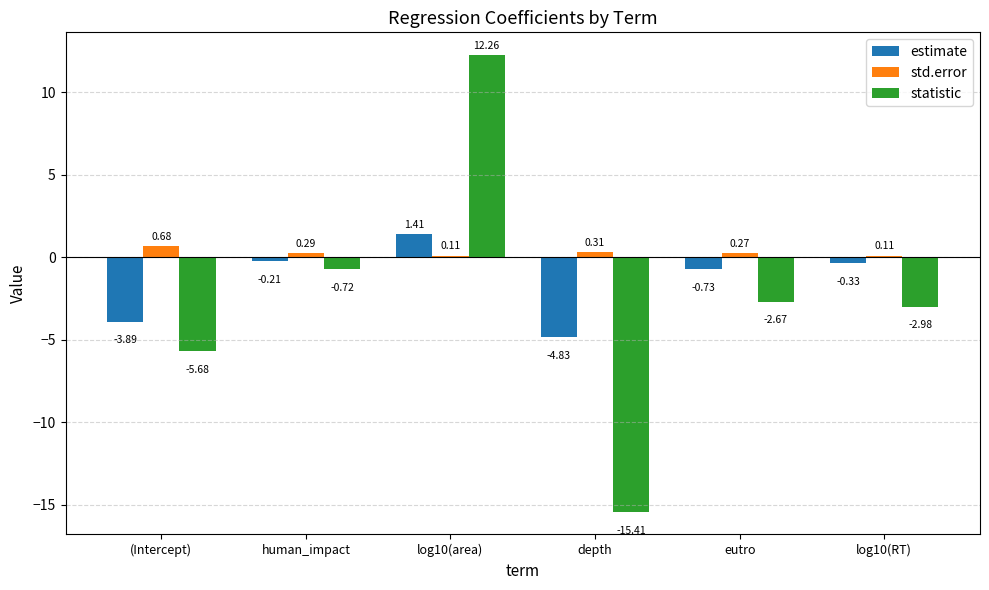

Rank the series at human_impact from lowest to highest value.

statistic, estimate, std.error